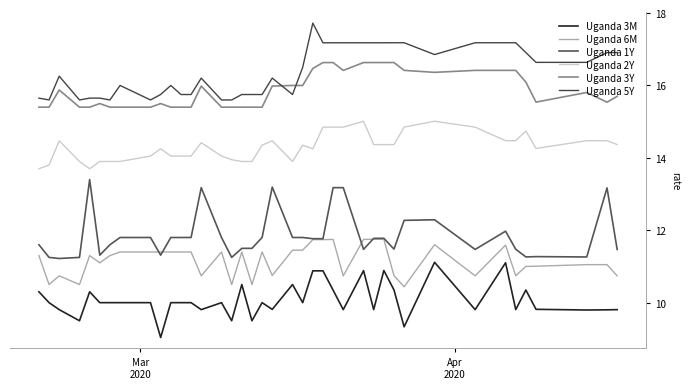

Is this an area chart (filled region under the line)?

No